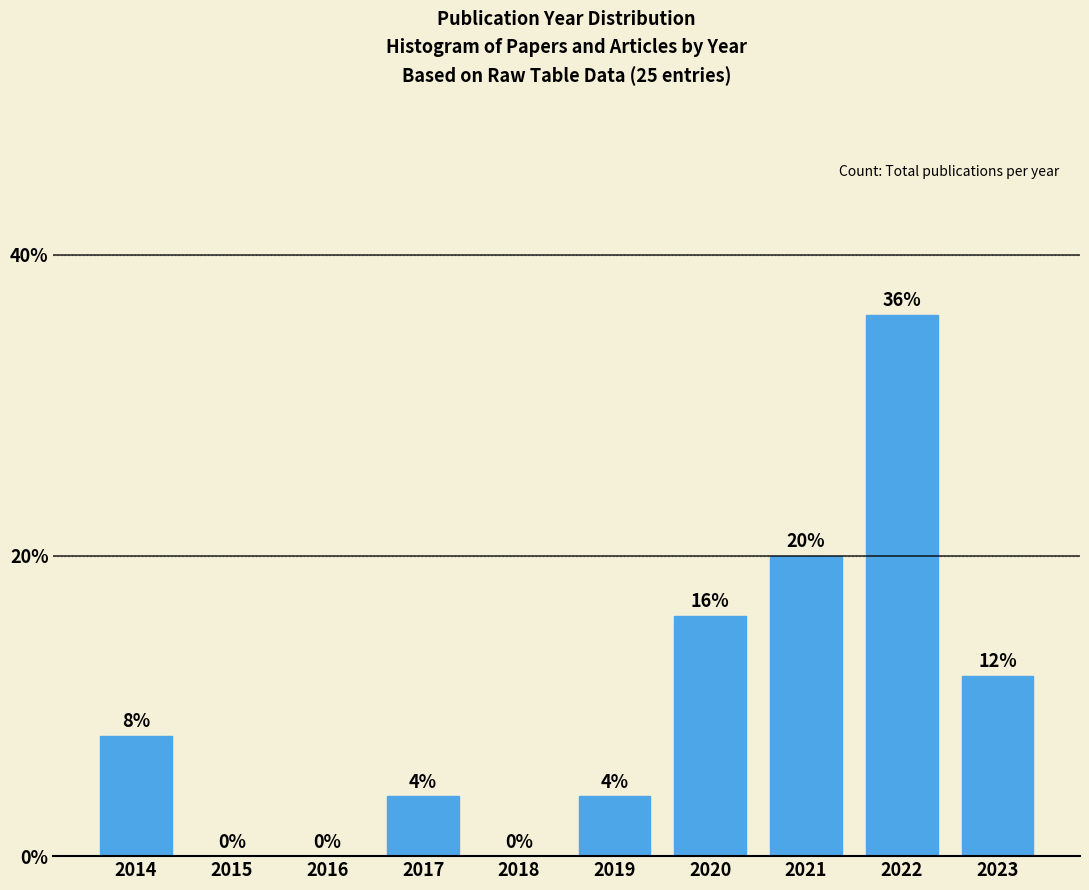

Reading right to left, transcribe all the data shown in this chart.

2023=12	2022=36	2021=20	2020=16	2019=4	2018=0	2017=4	2016=0	2015=0	2014=8